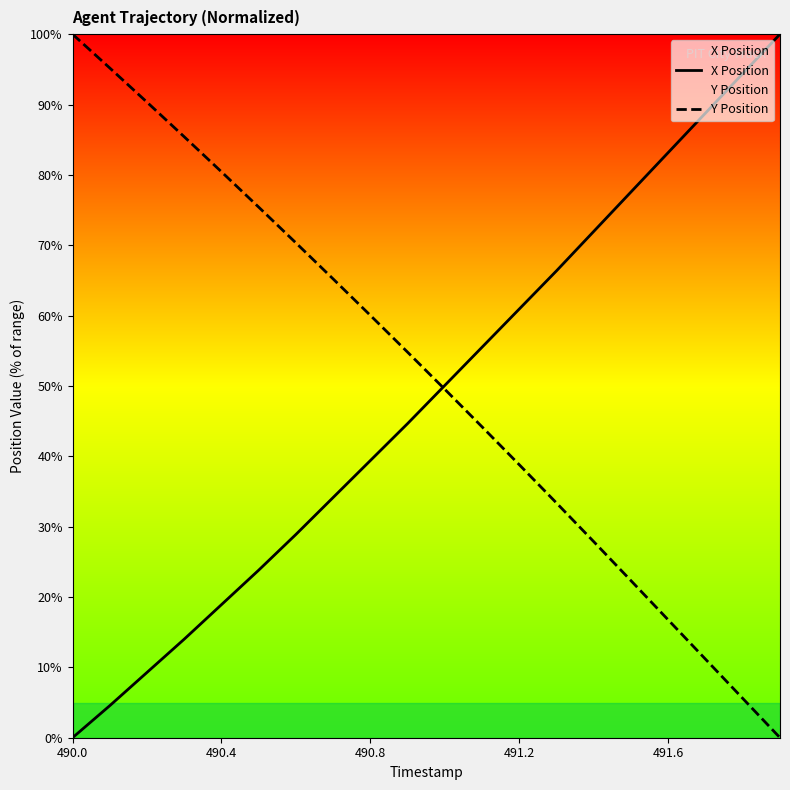

At which category does the chart reach its minimum across all series?

490.0